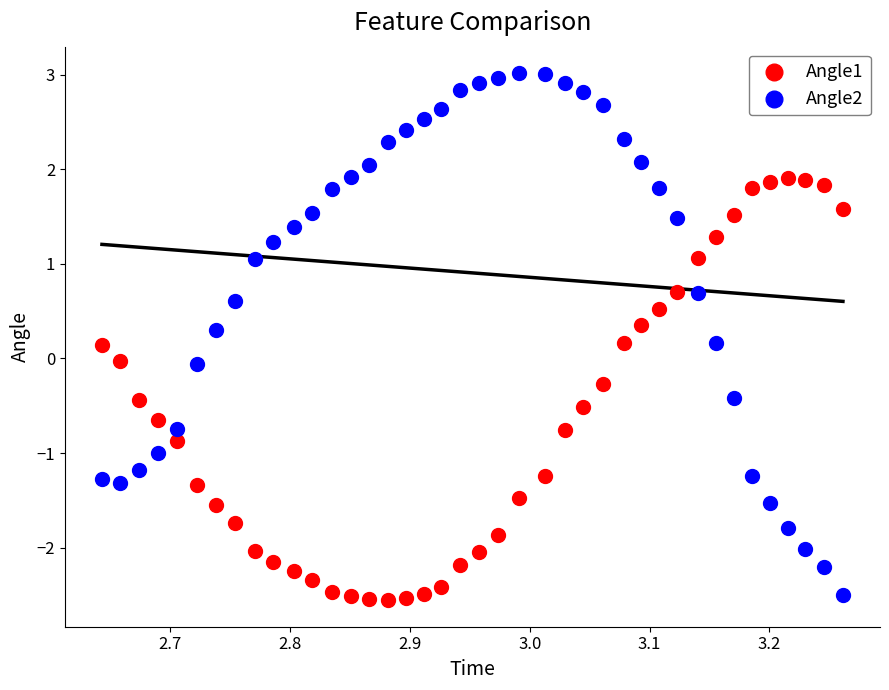

Across all data points, what is the range of X values (max minus min)?

0.6